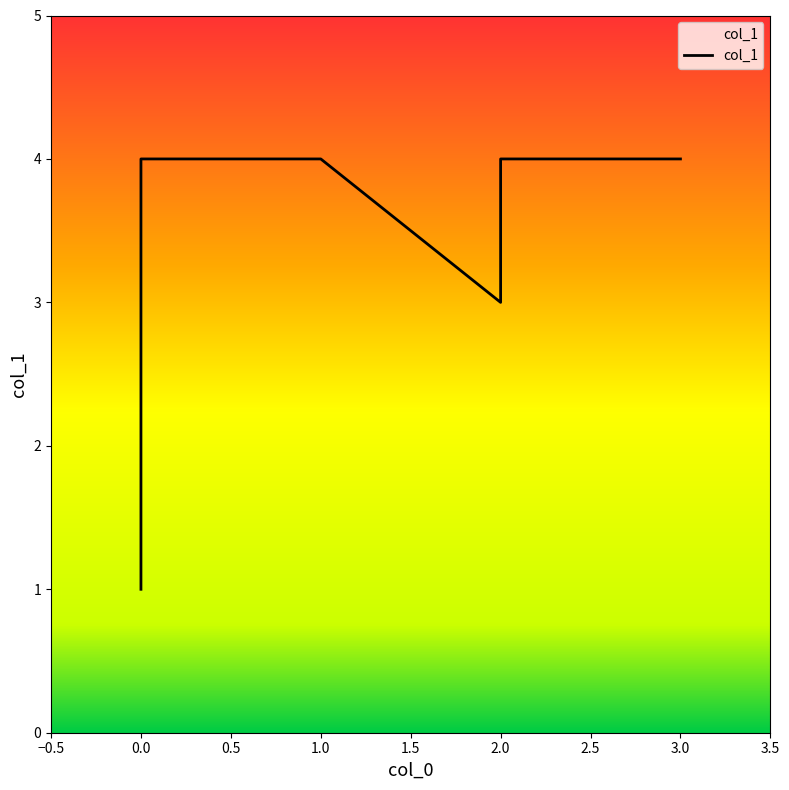

Does the chart display data point markers on the line(s)?

No